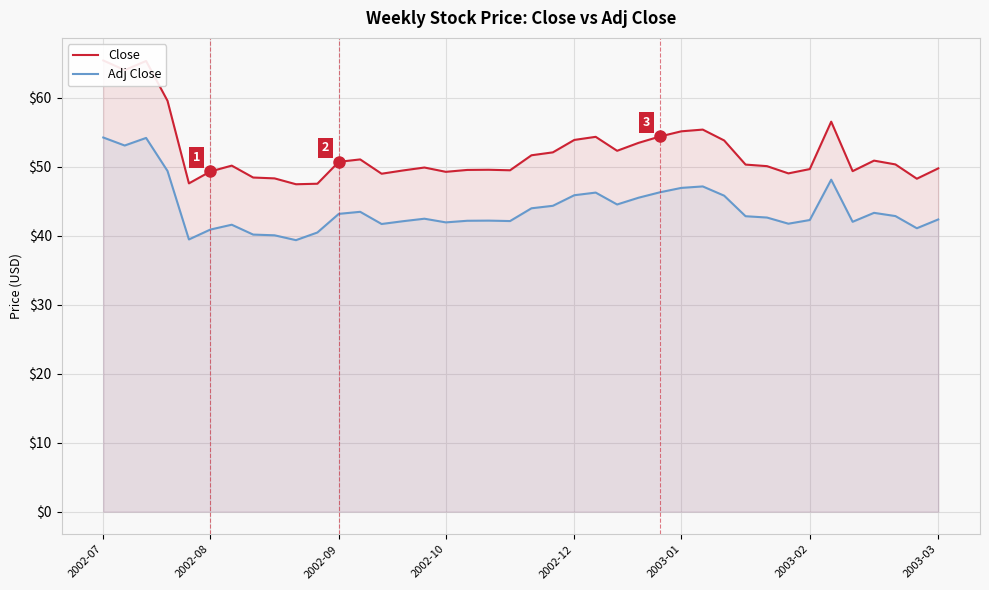

Rank the series by their maximum value, from lowest to highest.

Adj Close, Close